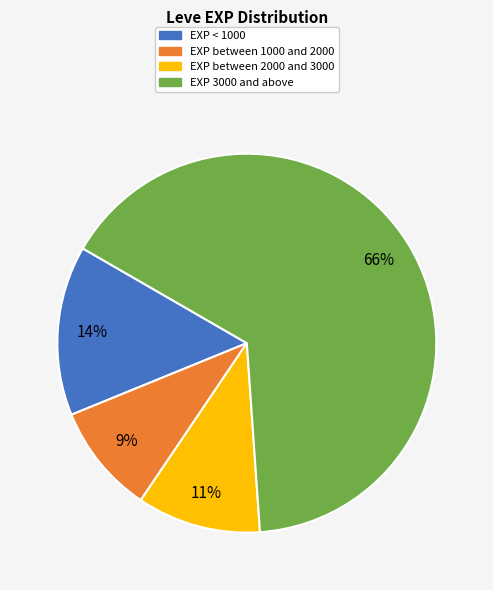

Combined, do EXP < 1000 and EXP 3000 and above account for over 50%?

Yes